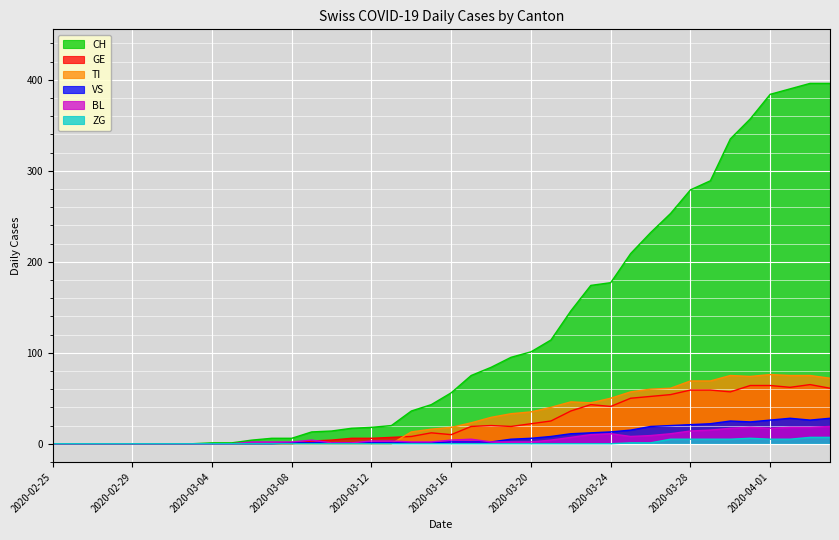

The value of GE at 2020-02-29 is 0. True or false?

True